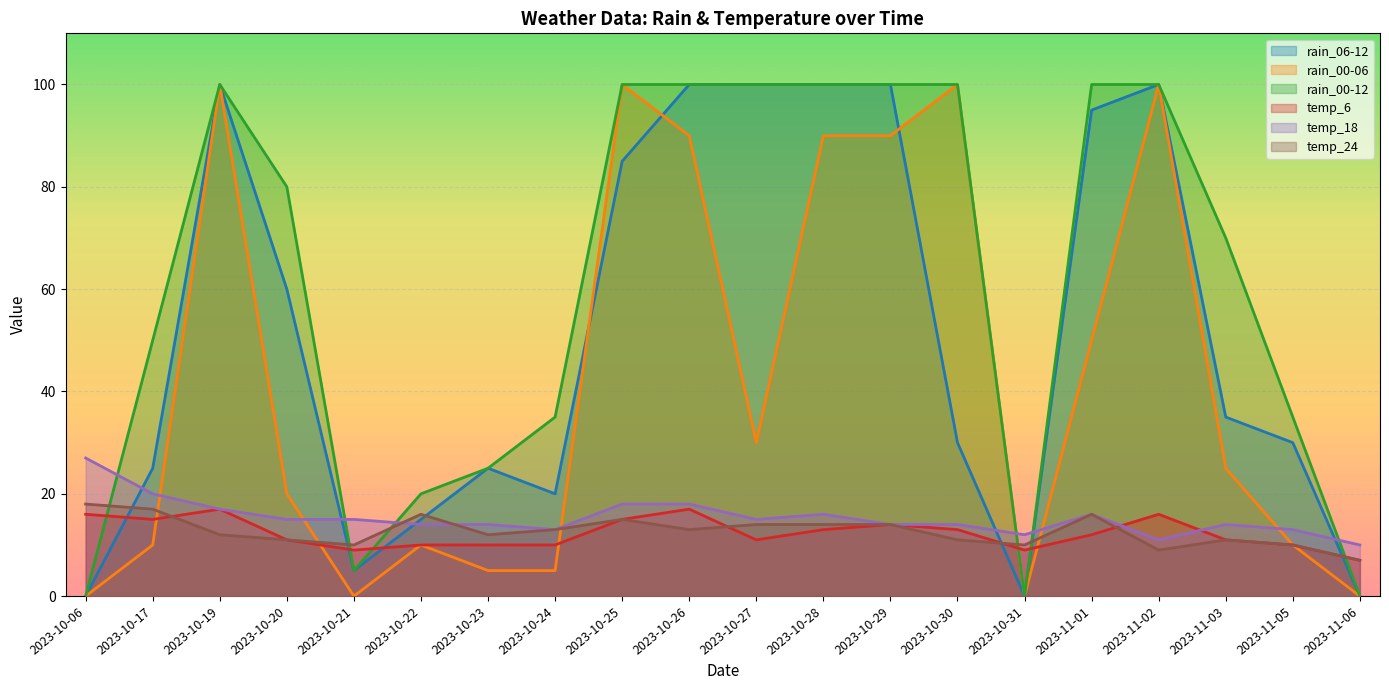

Between 2023-10-31 and 2023-11-03, which is larger?

2023-11-03